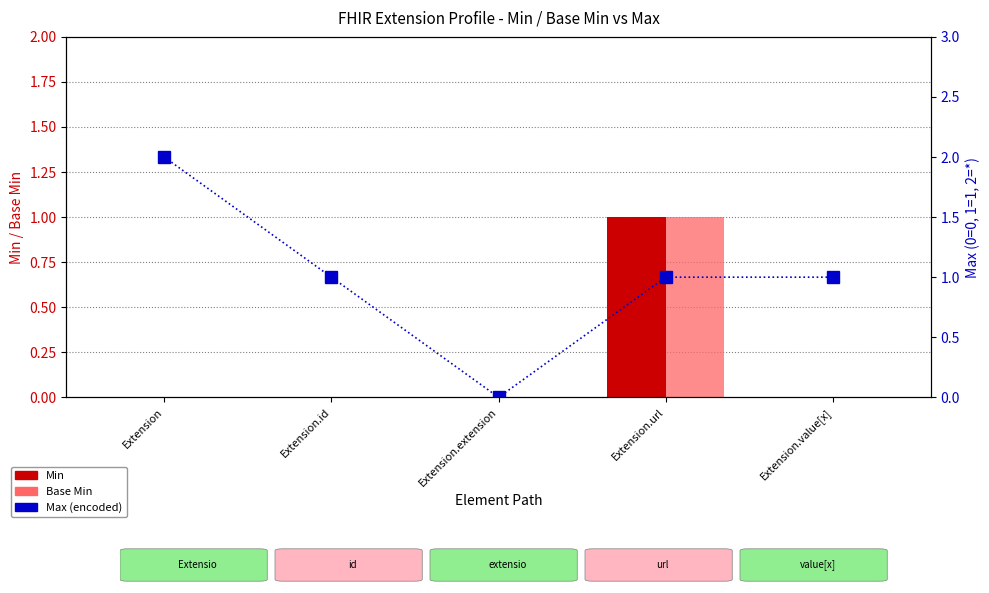

Reading right to left, list all the values displayed in this chart.

Min: Extension.value[x]=0	Extension.url=1	Extension.extension=0	Extension.id=0	Extension=0
Base Min: Extension.value[x]=0	Extension.url=1	Extension.extension=0	Extension.id=0	Extension=0
Max (encoded): Extension.value[x]=1	Extension.url=1	Extension.extension=0	Extension.id=1	Extension=2